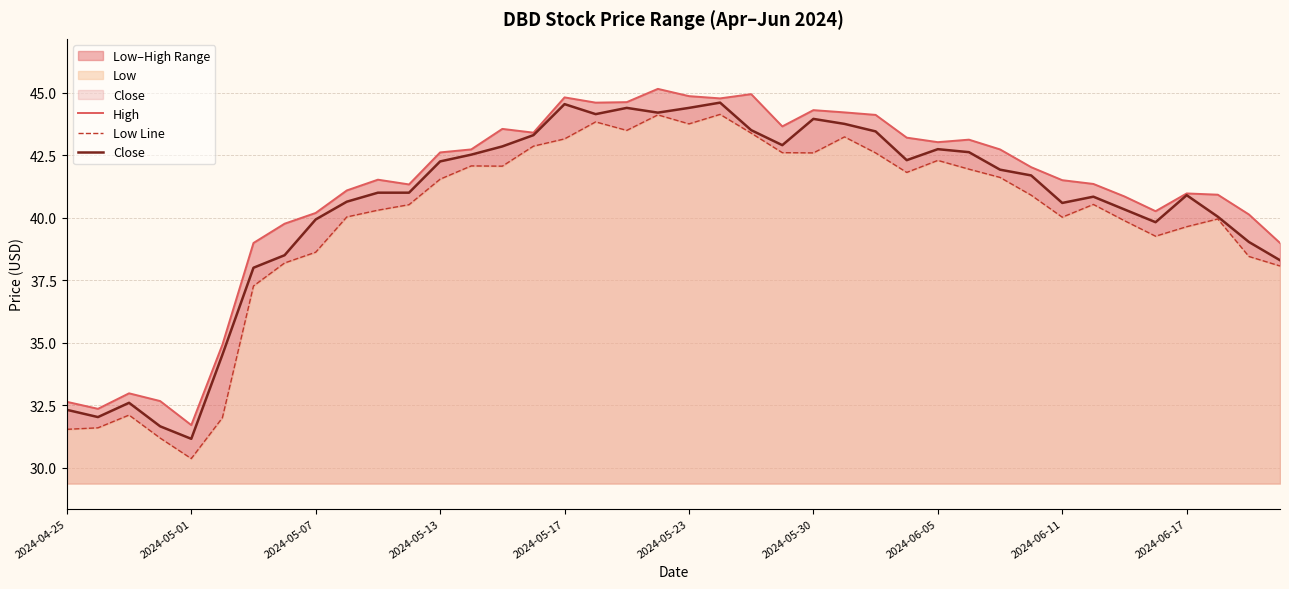

What is the difference between the Close values at 2024-04-25 and 22?

11.2